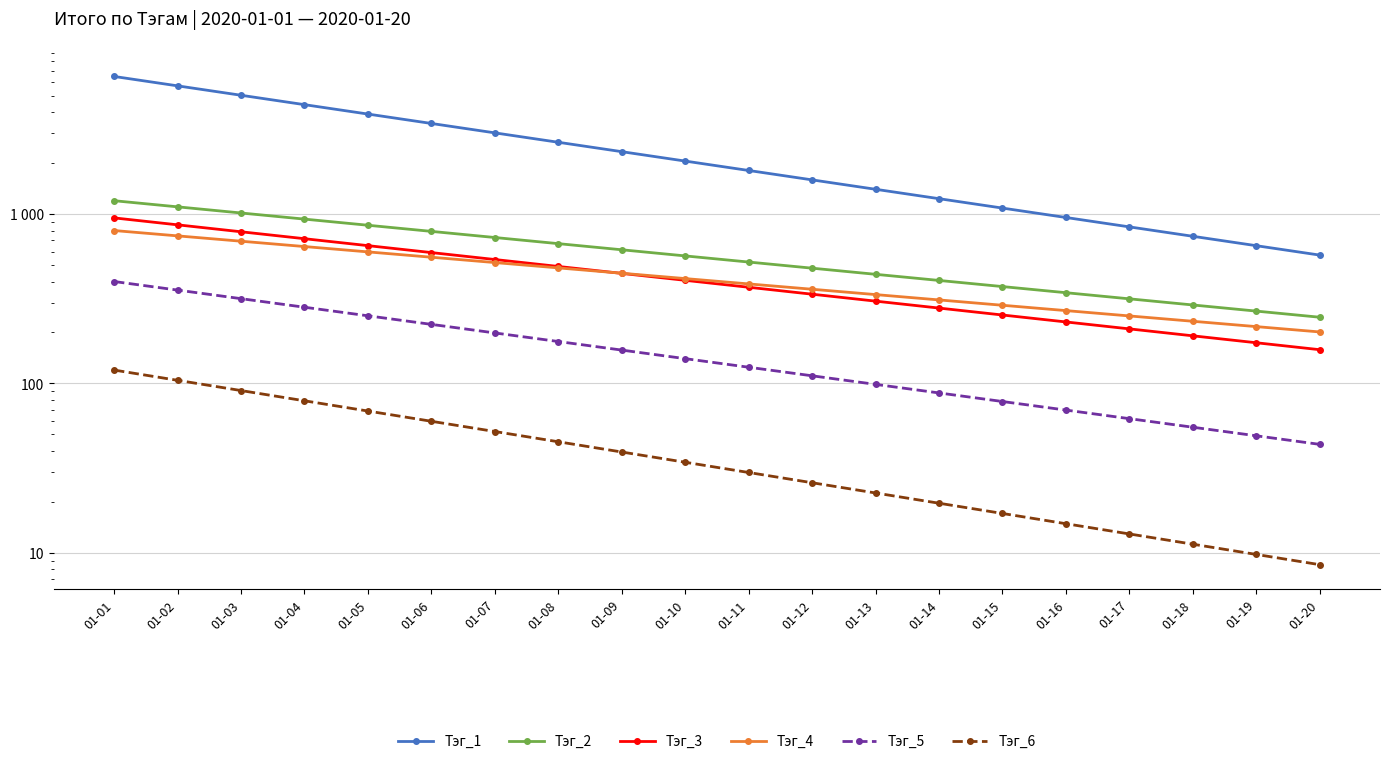

Does the chart display data point markers on the line(s)?

Yes